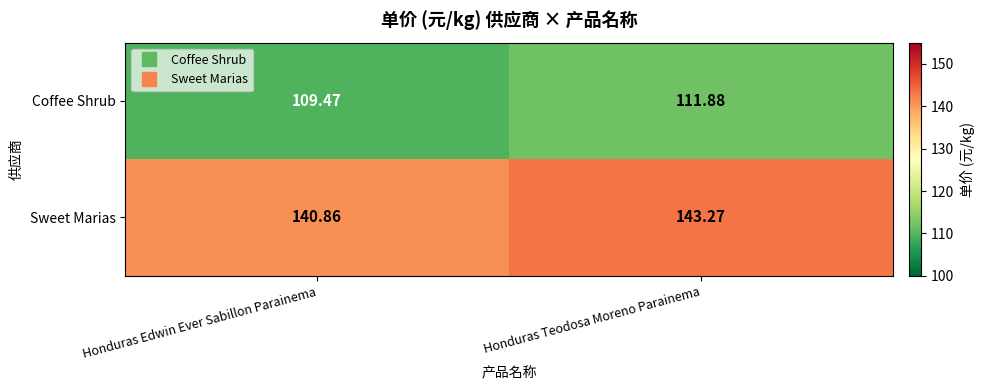

List the labels in order of Coffee Shrub value, smallest first.

Honduras Edwin Ever Sabillon Parainema, Honduras Teodosa Moreno Parainema